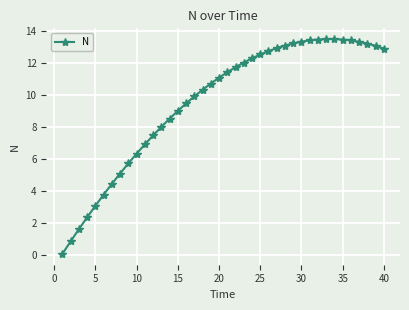

What is the difference between the second highest and minimum values?

13.4